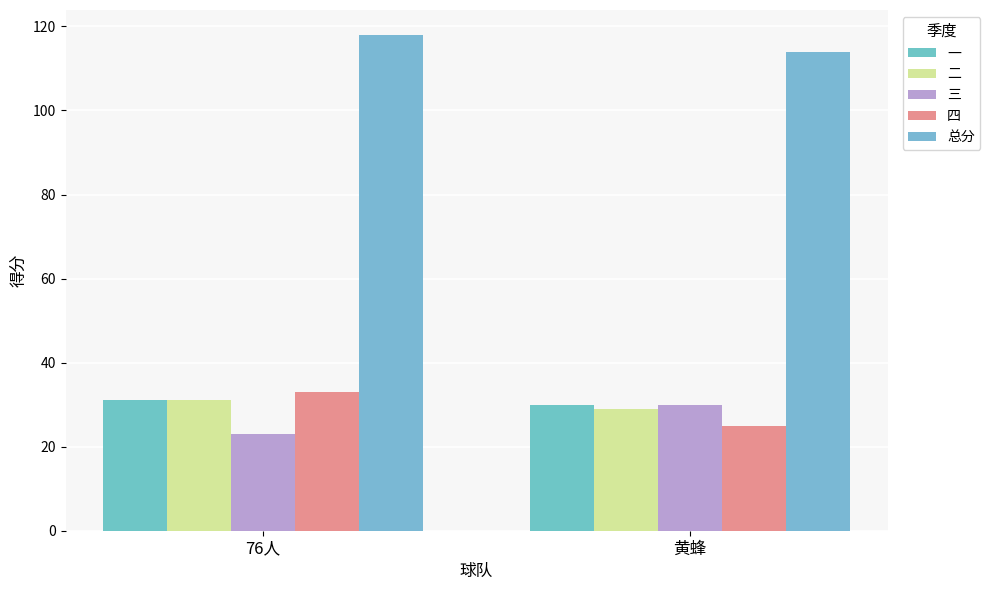

What is the value of the 二 bar at the 2nd from the left?

29